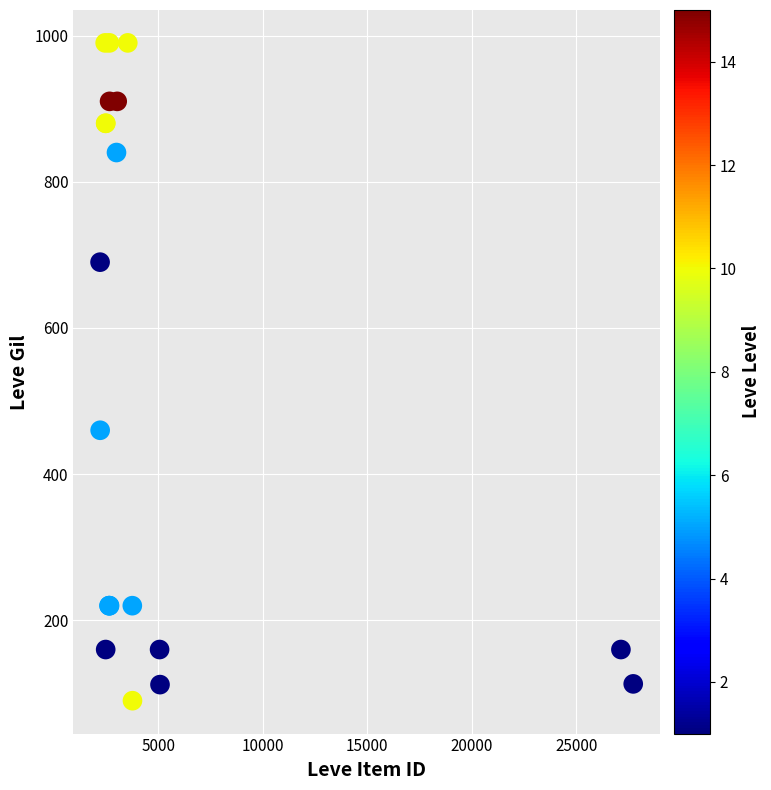

What Y value in the scatter plot is closest to 540?

460